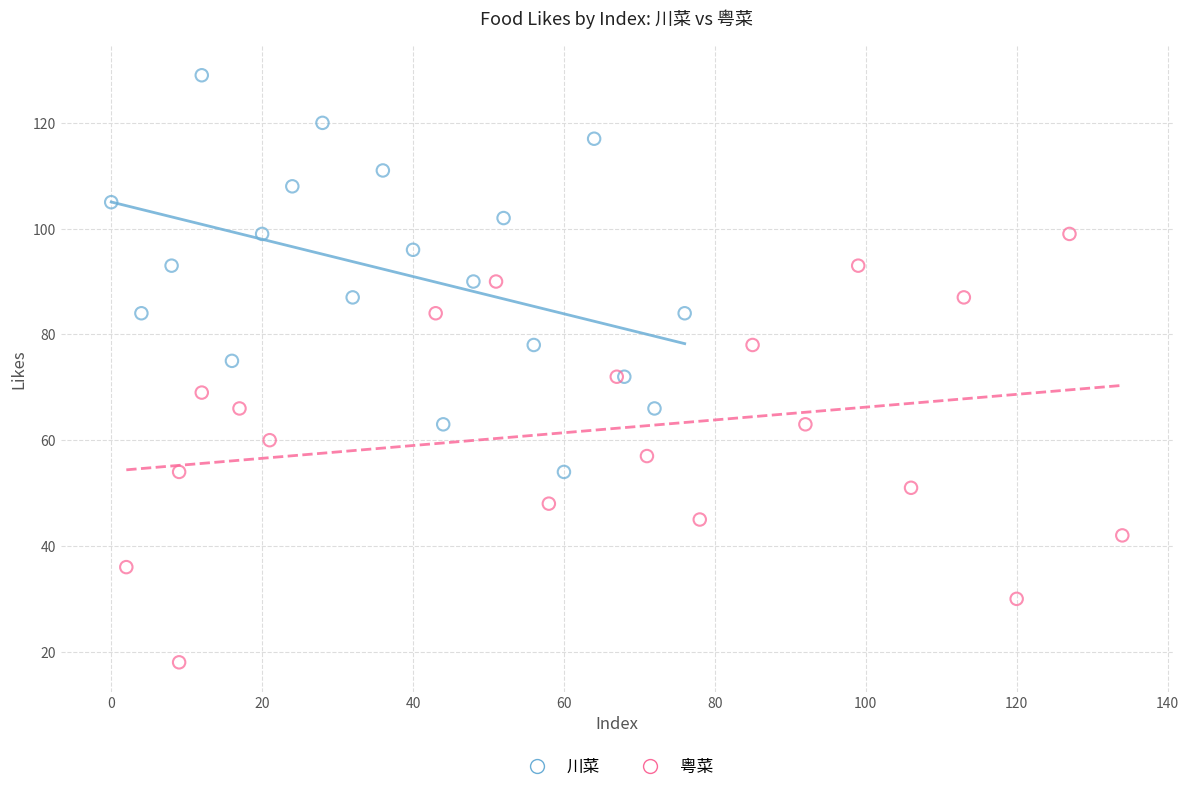

Which series has the widest spread of Y values?

粤菜